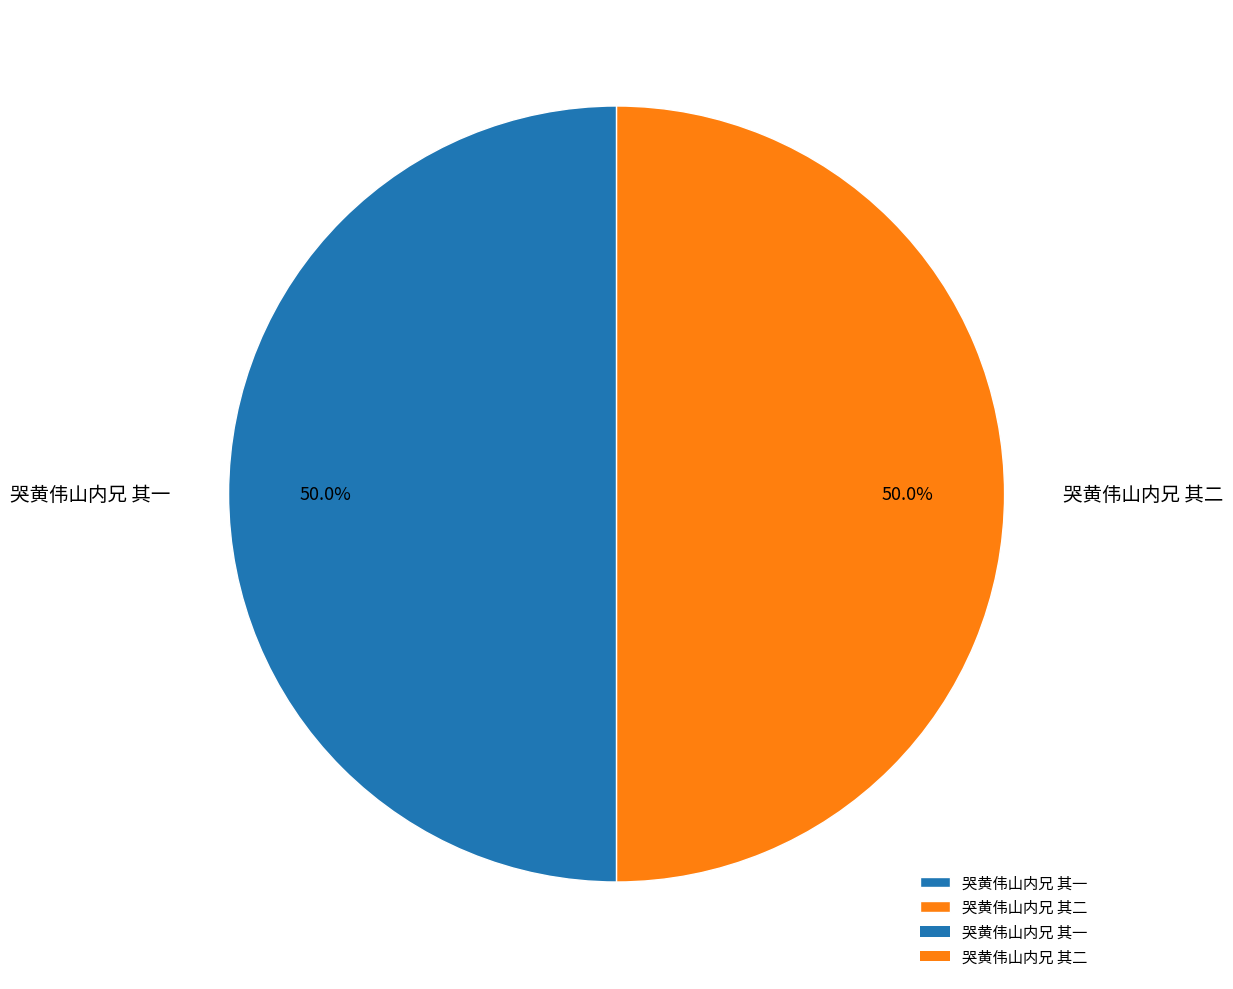

Do 哭黄伟山内兄 其一 and 哭黄伟山内兄 其二 together represent more than half of the pie?

Yes